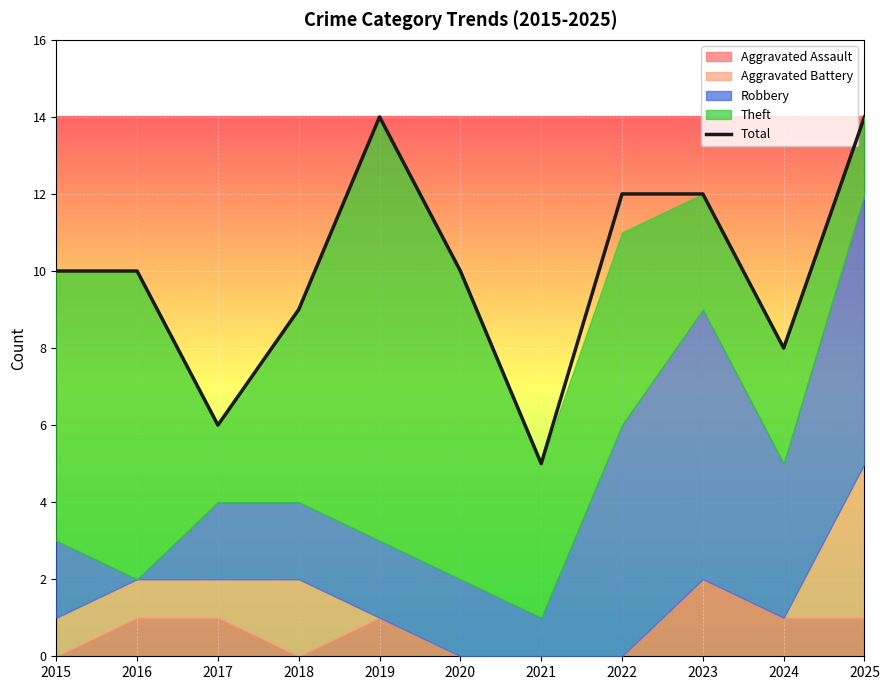

At which label is the value closest to 9?

2018